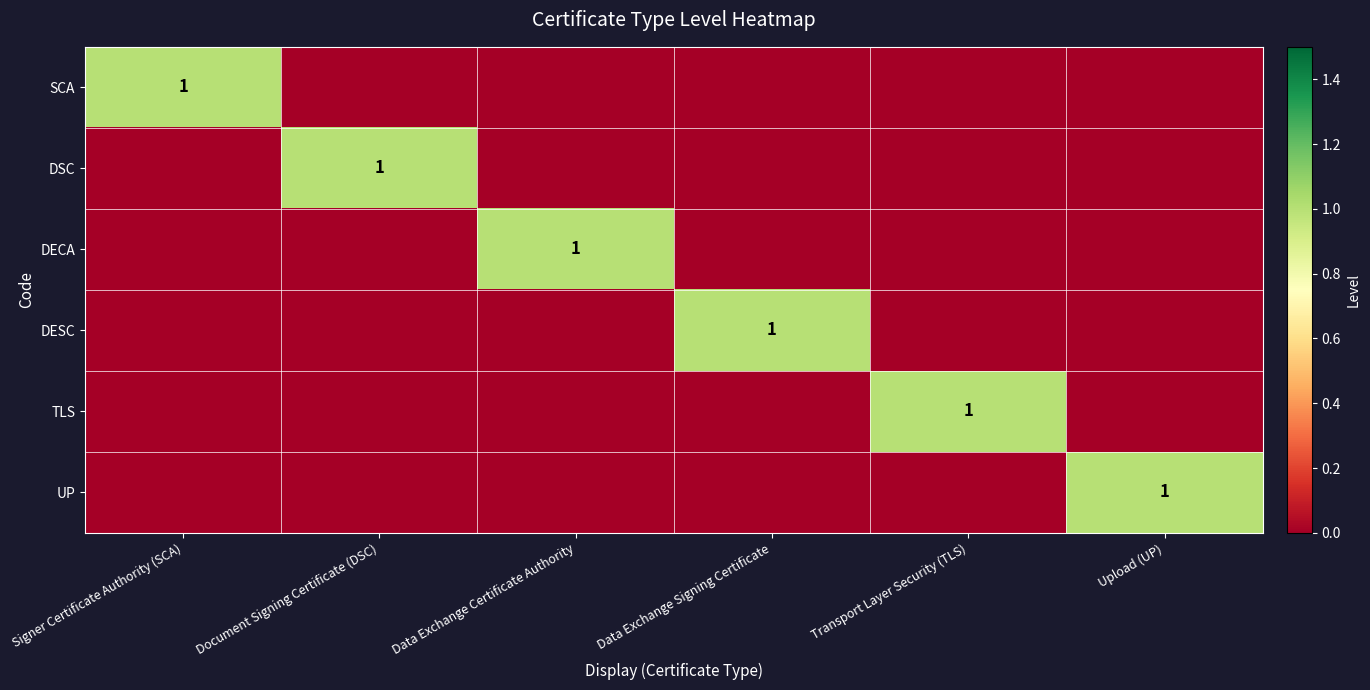

What is the total value across all series at Transport Layer Security (TLS)?

1